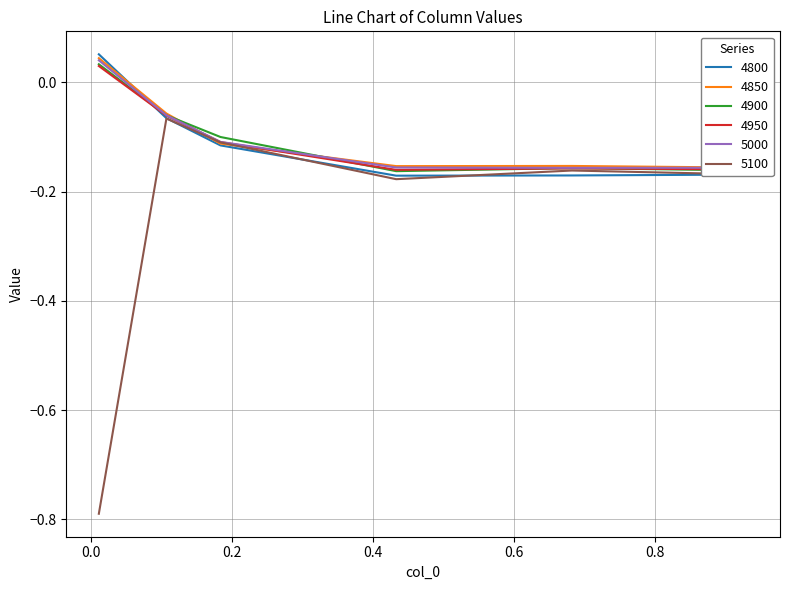

At how many categories does at least one series exceed 0?

1